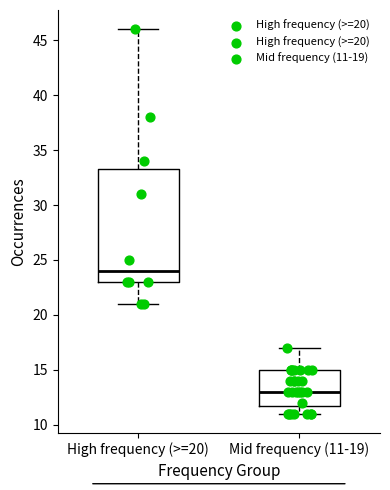

Which box has the lowest median line?

Mid frequency (11-19)